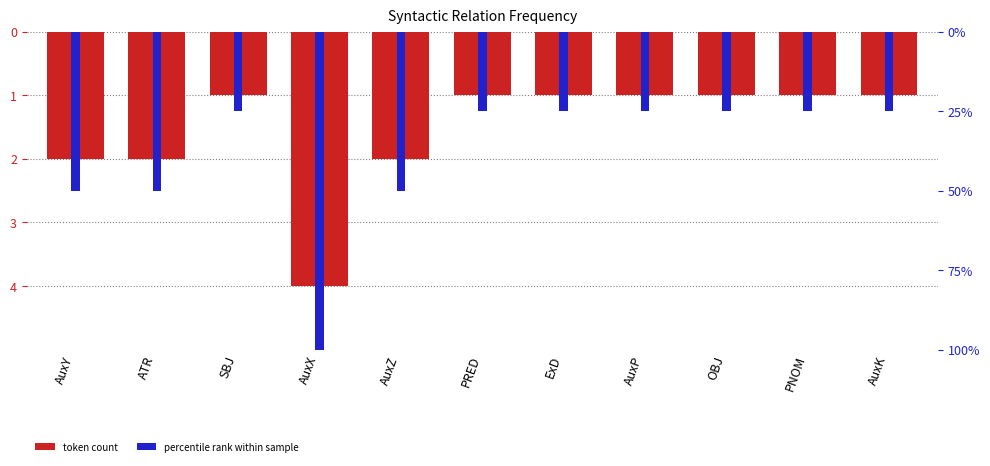

Is it true that token count equals -4 at ATR?

False